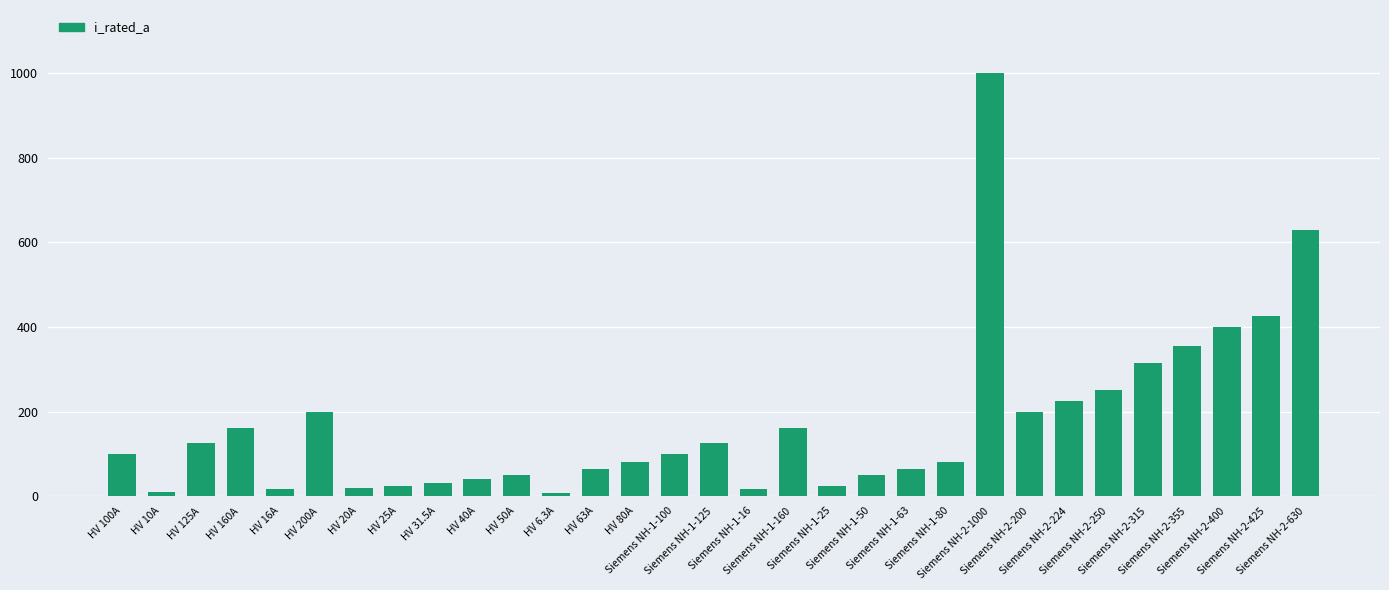

What is the difference between the maximum and minimum values?

993.7